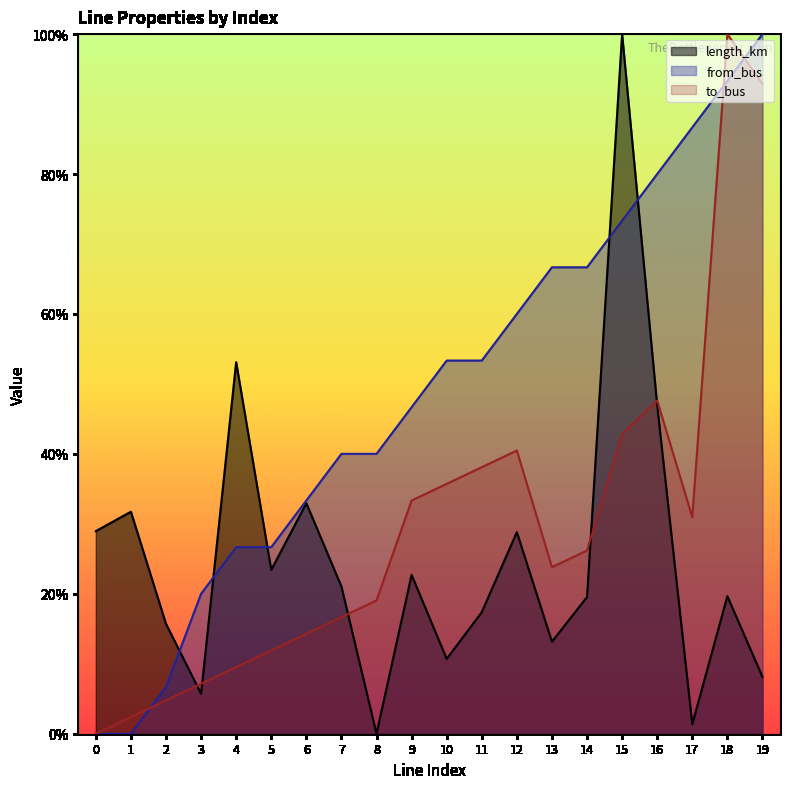

Is the value of length_km at 18 greater than the value of to_bus at 11?

No